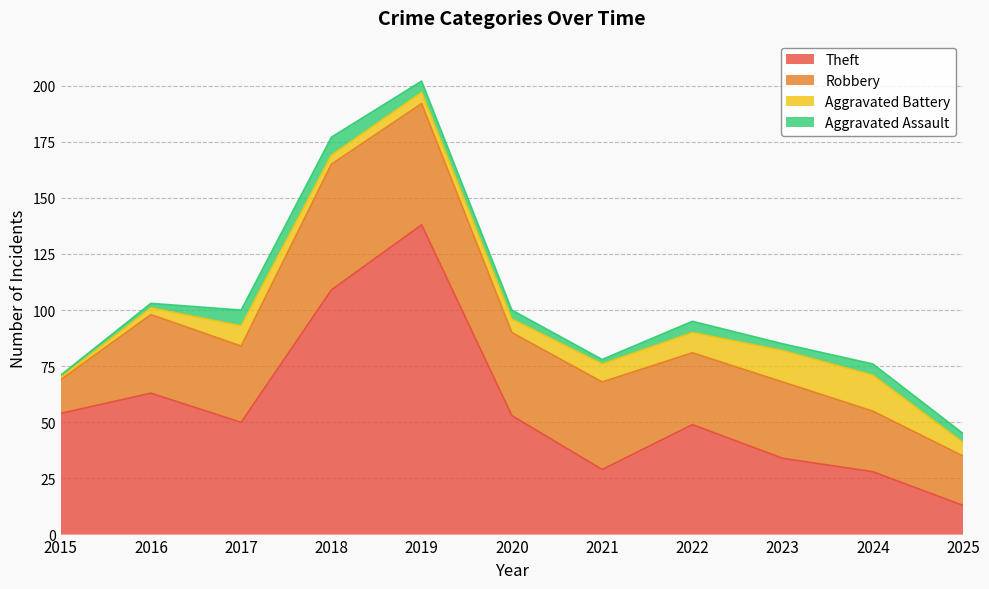

What is the sum of the Aggravated Battery values at 2024 and 2022?

25